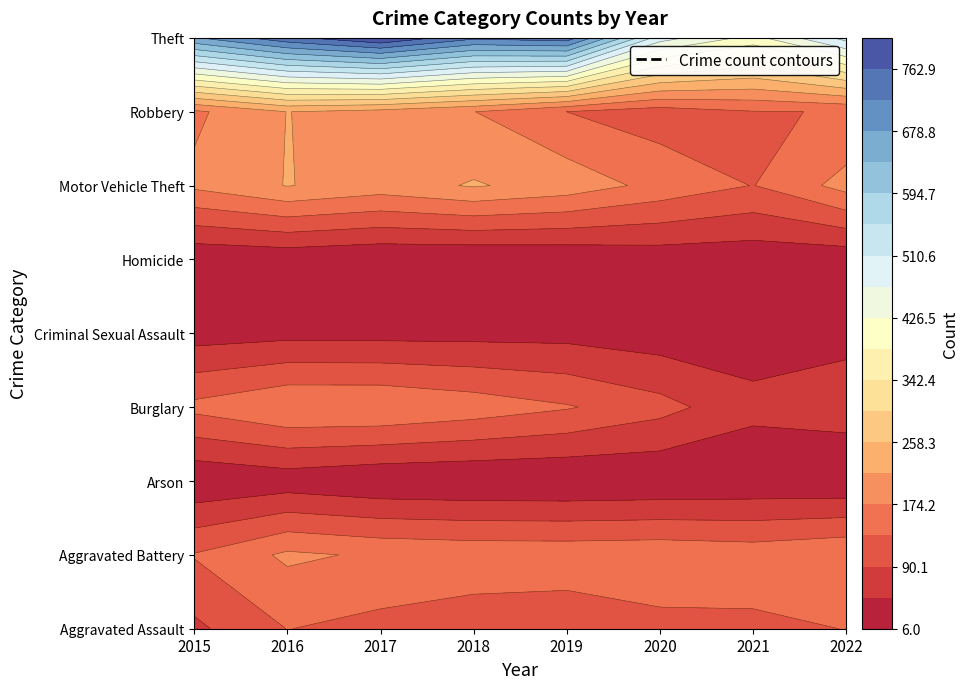

How many values in the Arson series exceed 11?

2